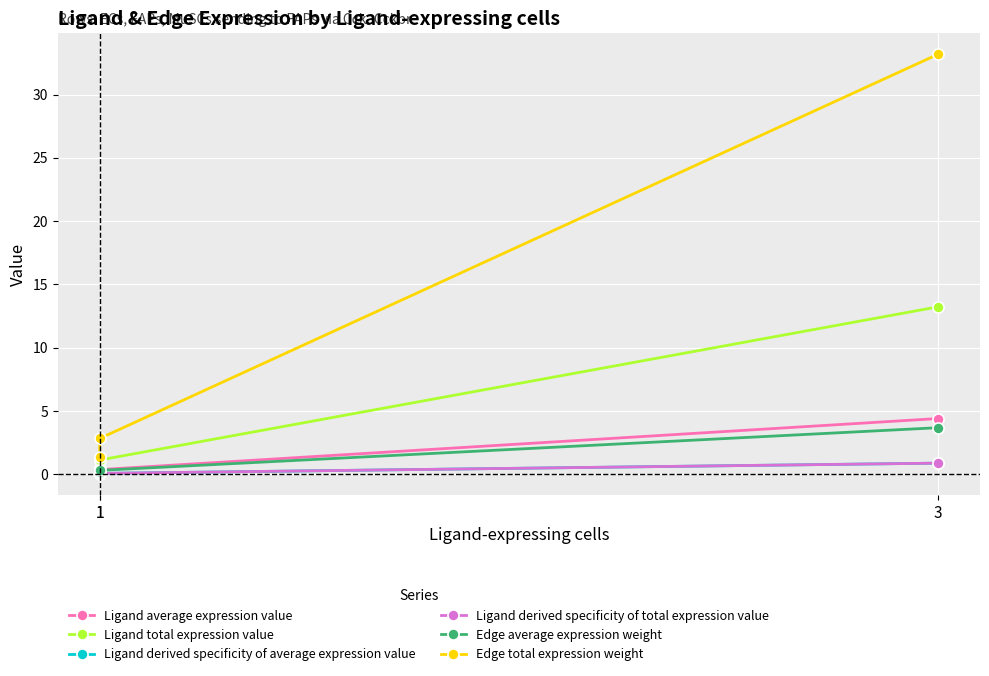

At which label does Ligand average expression value reach its peak?

3